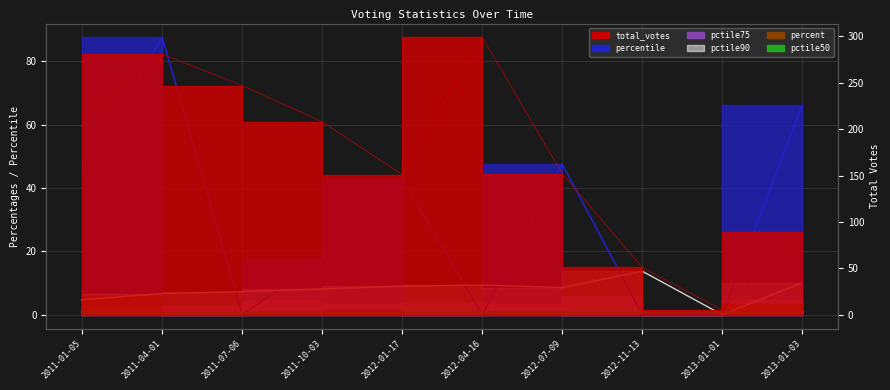

What is the label of the 1st point from the right?

2013-01-03